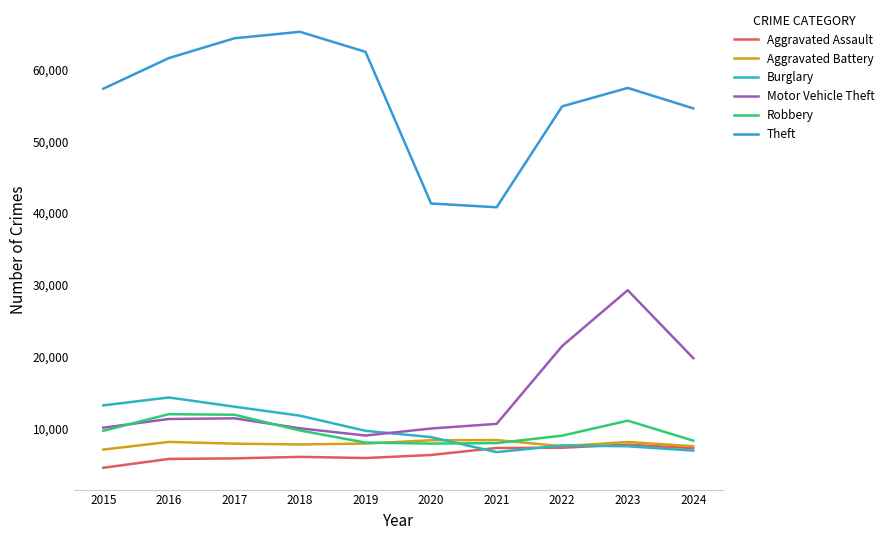

What is the highest value of the Burglary series?

14289